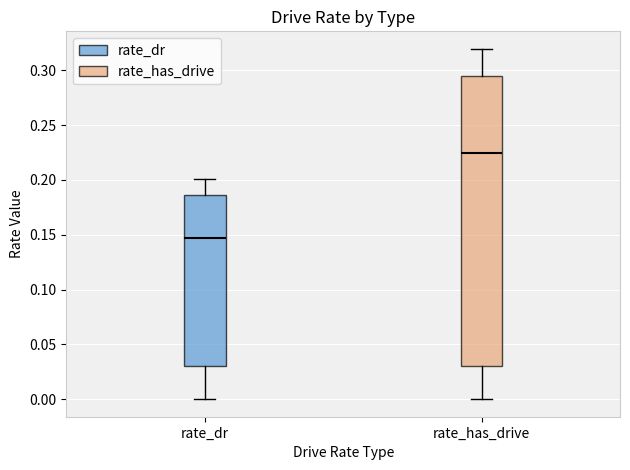

Which box has the highest median line?

rate_has_drive